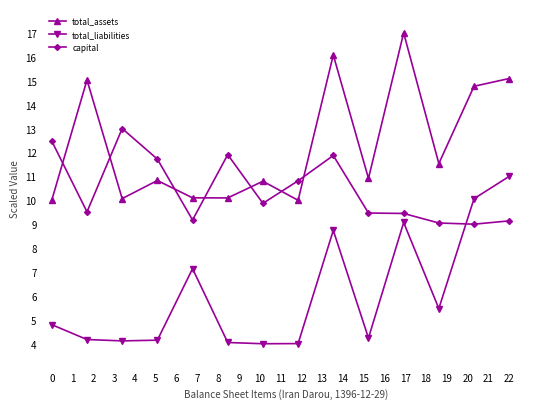

Does the chart have visible grid lines?

No